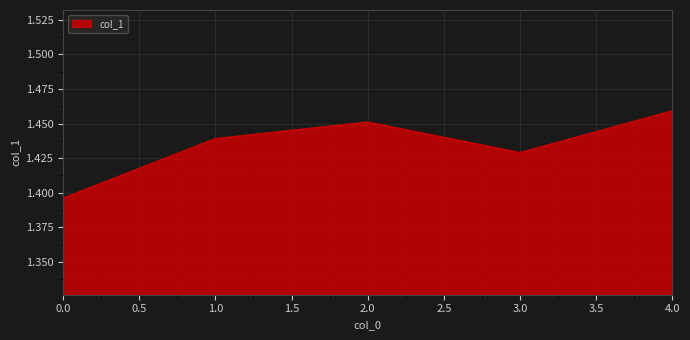

At which category does the data reach its first local peak?

2.0